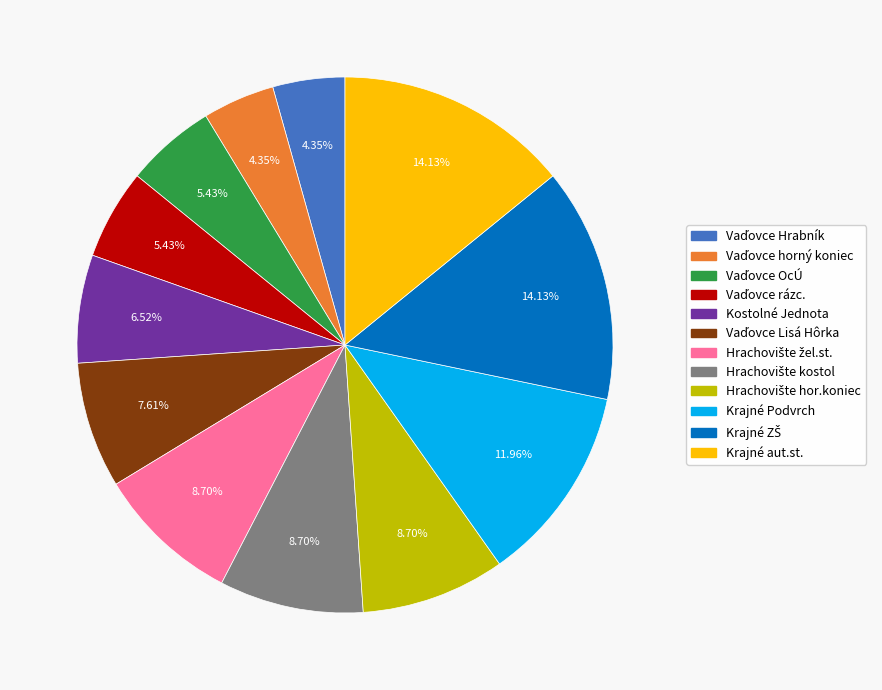

Is there a majority slice in this chart?

No